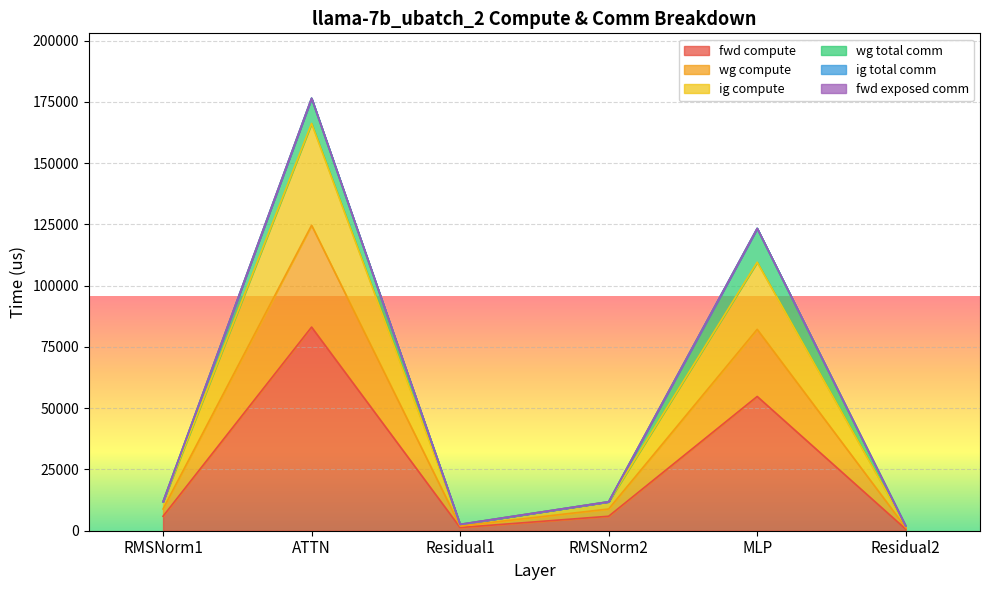

Is the value of fwd compute at Residual1 greater than the value of wg compute at Residual1?

No